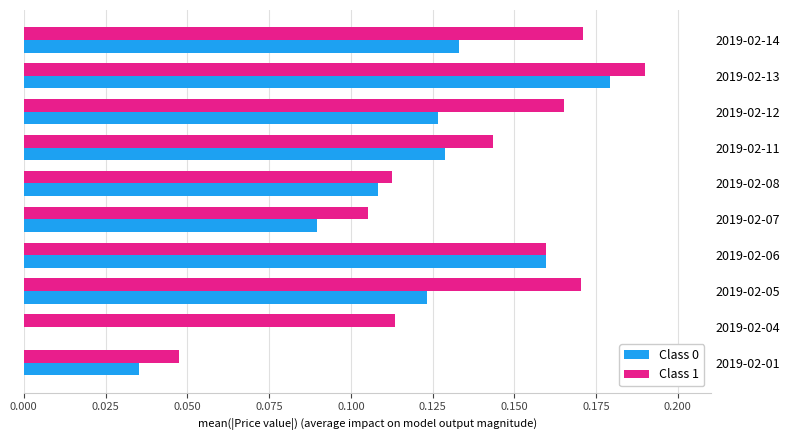

Is it true that Class 1 equals 0.1 at 2019-02-05?

False